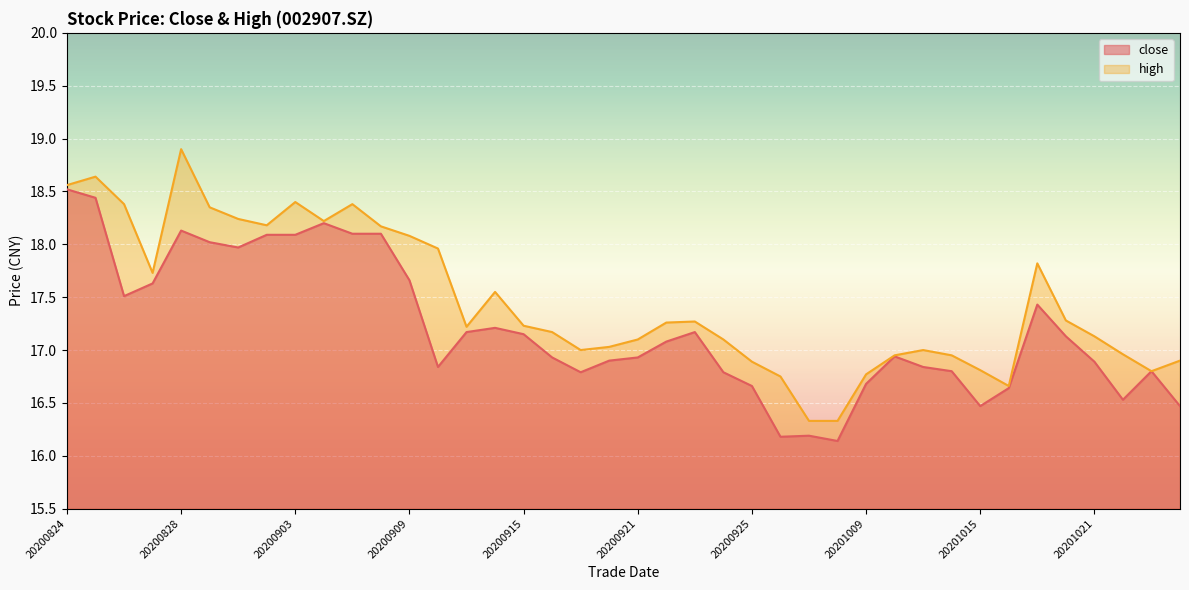

What is the highest value of the high series?

18.9